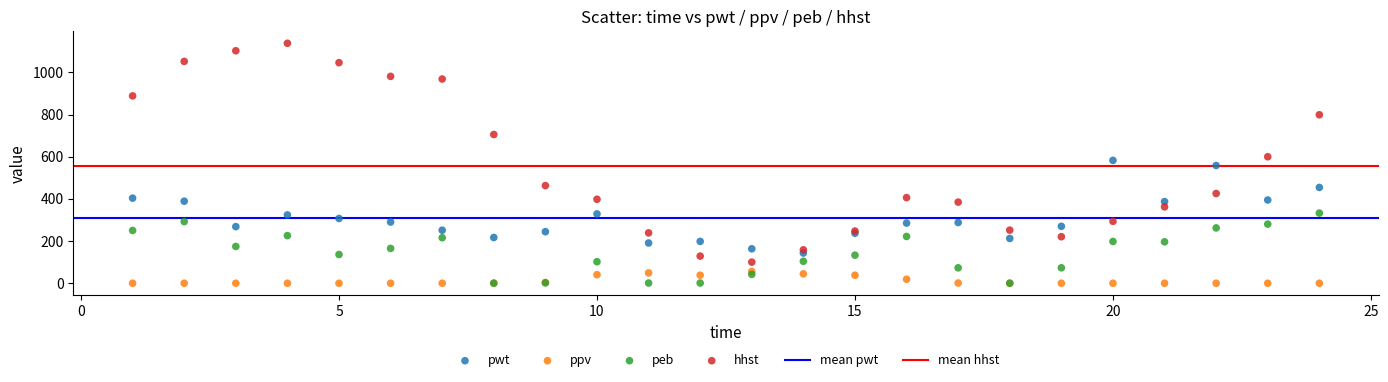

In the hhst series, what Y value is closest to 619?

600.0